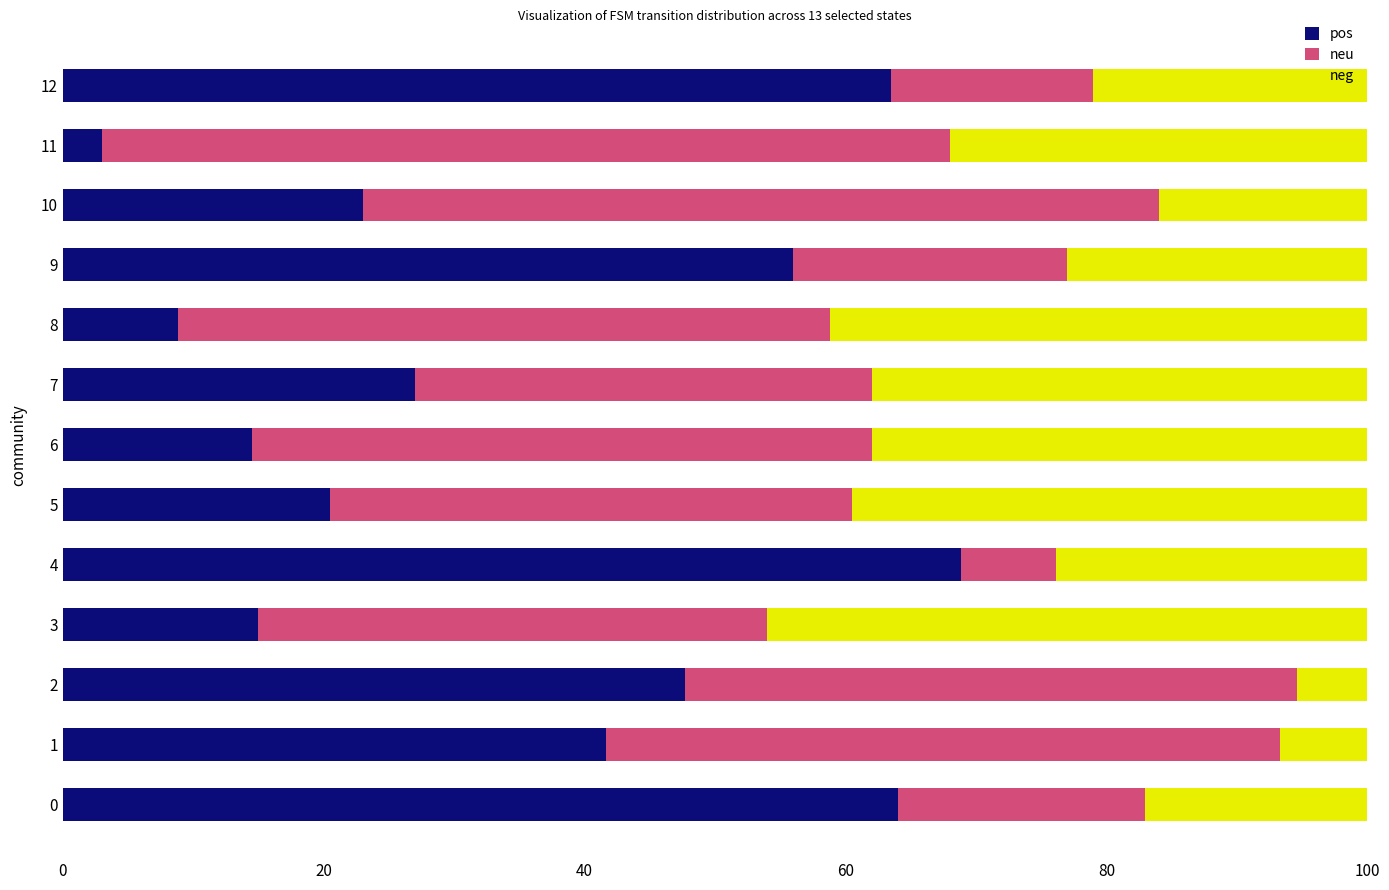

What is the total value across all series at 12?

100.0